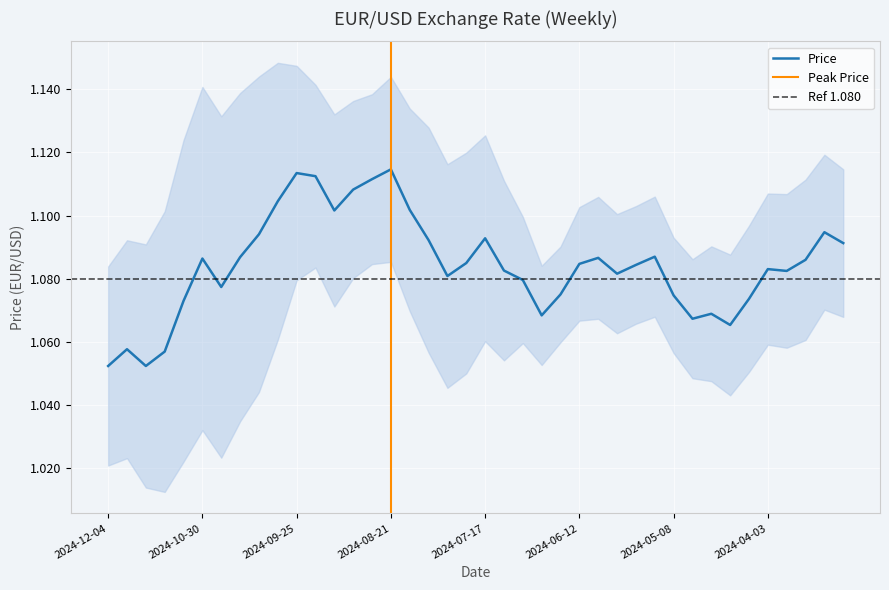

Count the number of categories in the chart.

40